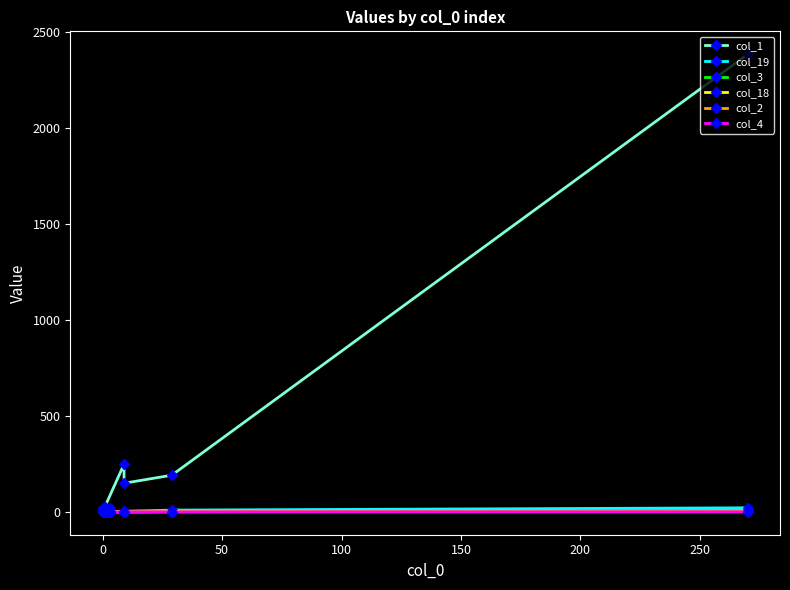

How many data points in col_4 are above 0?

1